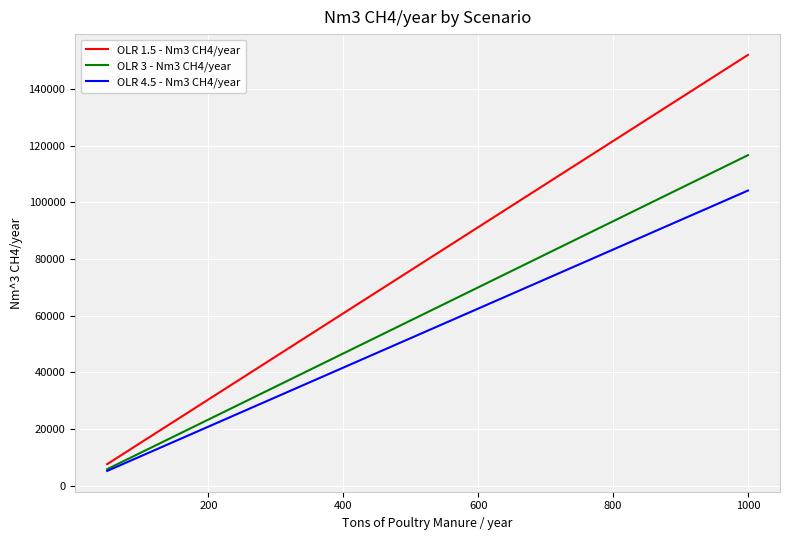

True or false: OLR 4.5 - Nm3 CH4/year and OLR 1.5 - Nm3 CH4/year intersect in this chart.

False